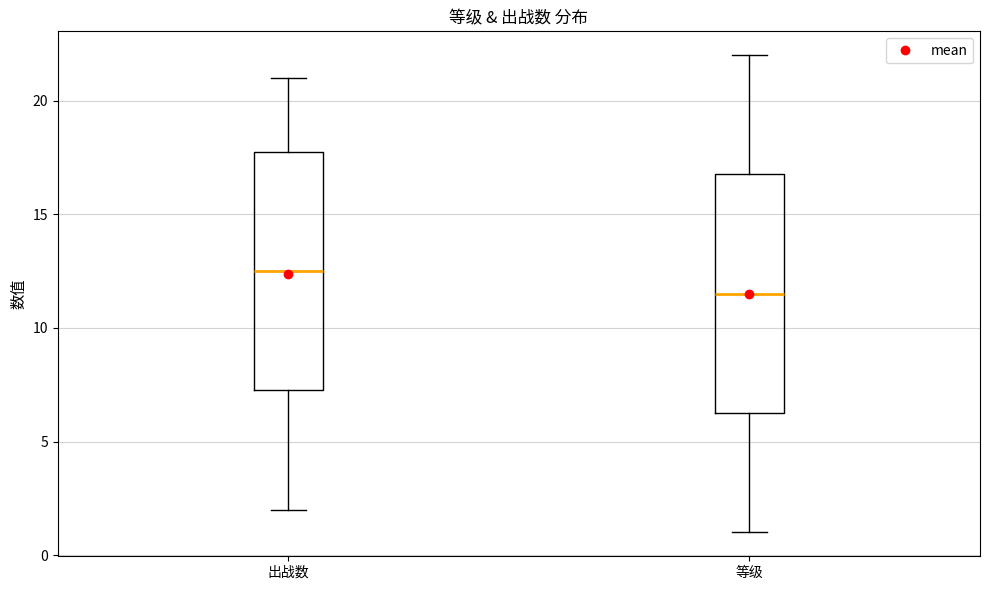

Reading left to right, read every box against the y-axis: the position of its median line, the range the box covers, and the ends of its whiskers. The values are not printed on the chart, so give them approximately, as read against the axis.

出战数: median 12.5, box 7.5 to 18.0, whiskers 2.0 to 21.0
等级: median 11.5, box 6.5 to 17.0, whiskers 1.0 to 22.0